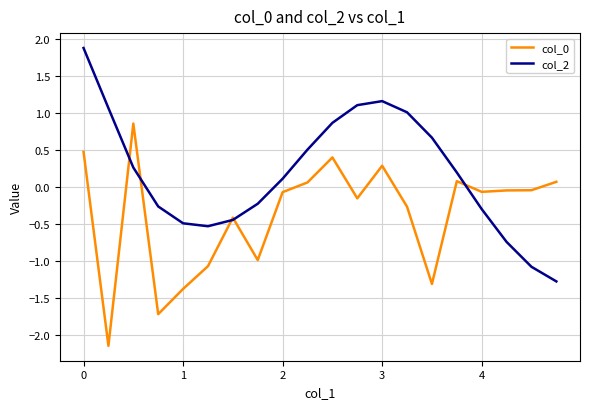

Which series has the largest total across all categories?

col_2